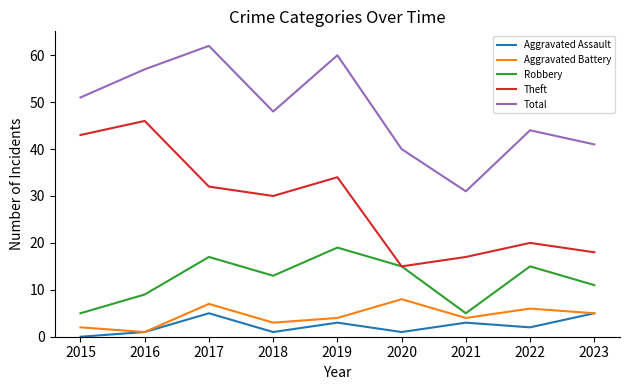

Reading right to left, list all the values displayed in this chart.

Aggravated Assault: 5	2	3	1	3	1	5	1	0
Aggravated Battery: 5	6	4	8	4	3	7	1	2
Robbery: 11	15	5	15	19	13	17	9	5
Theft: 18	20	17	15	34	30	32	46	43
Total: 41	44	31	40	60	48	62	57	51